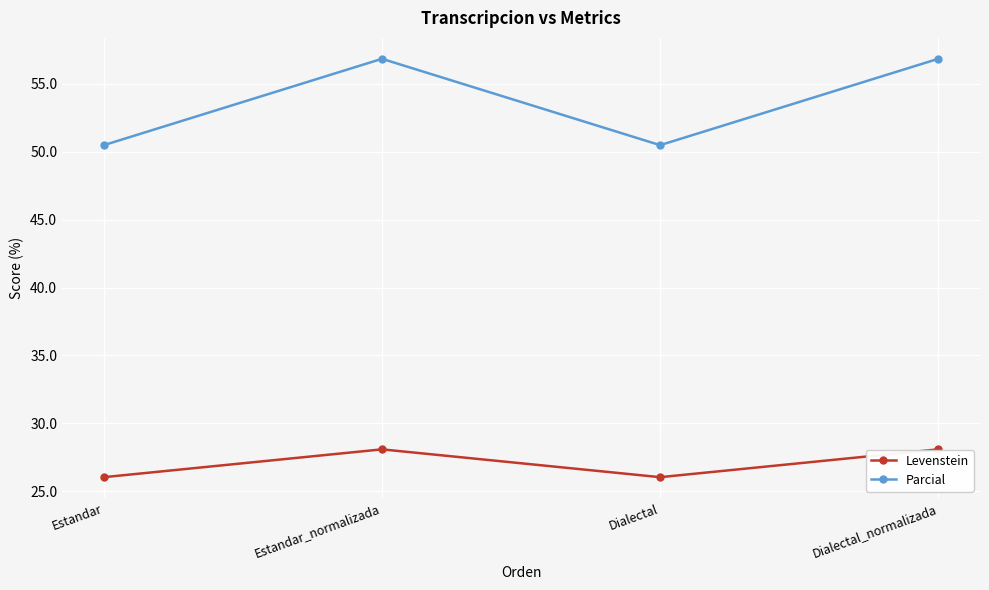

What is the difference between the highest and lowest values at Estandar_normalizada?

28.8